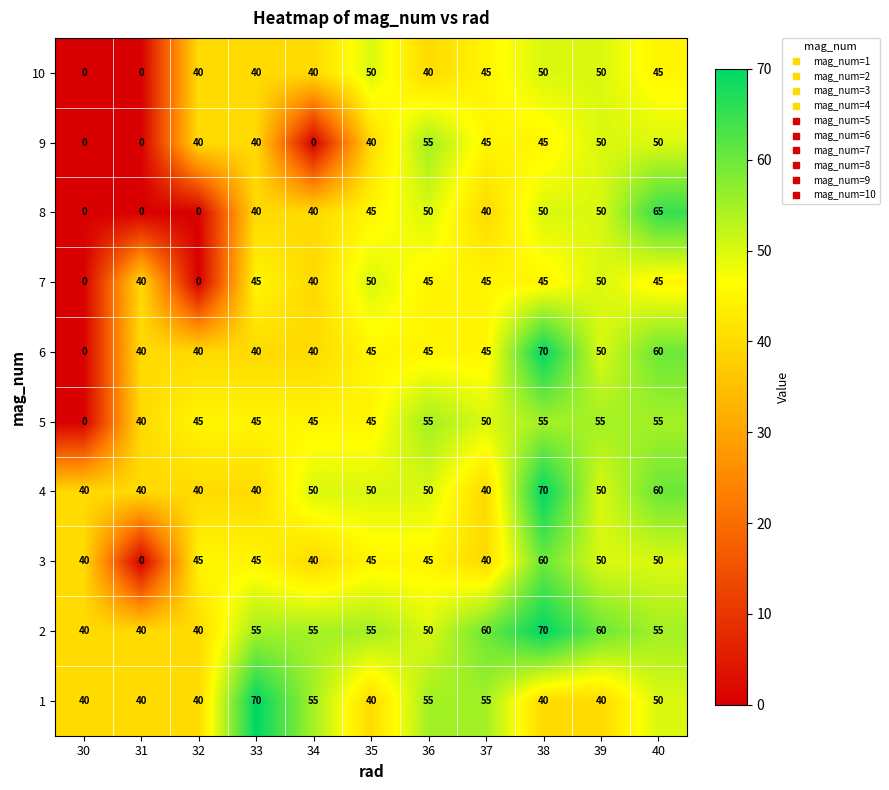

The 1 series shows 12 at 40. True or false?

False